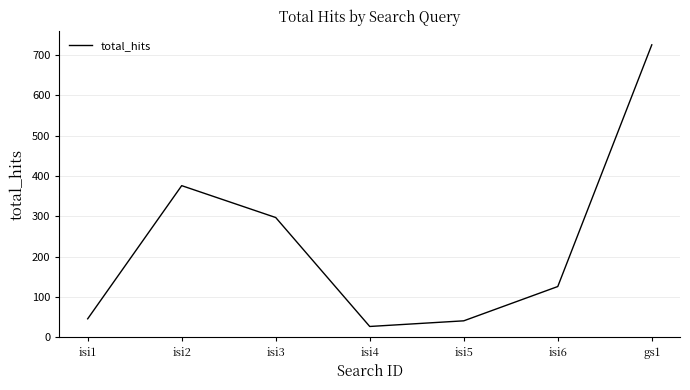

What is the difference between the maximum and second lowest values?

684